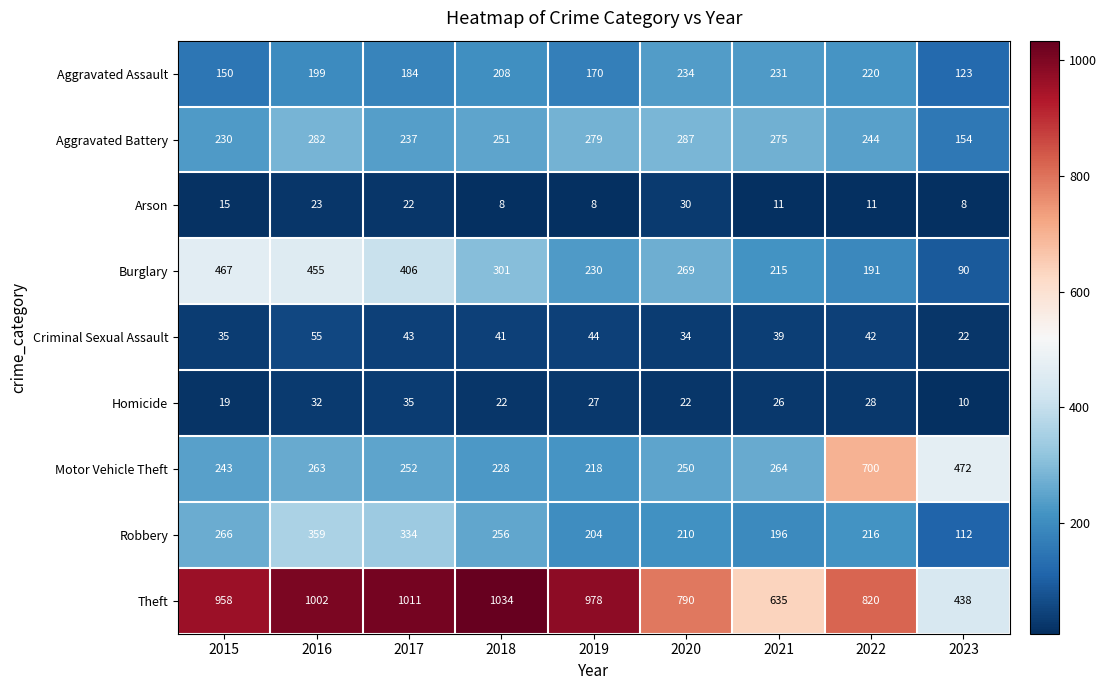

What is the approximate value of Theft at 2019?

978